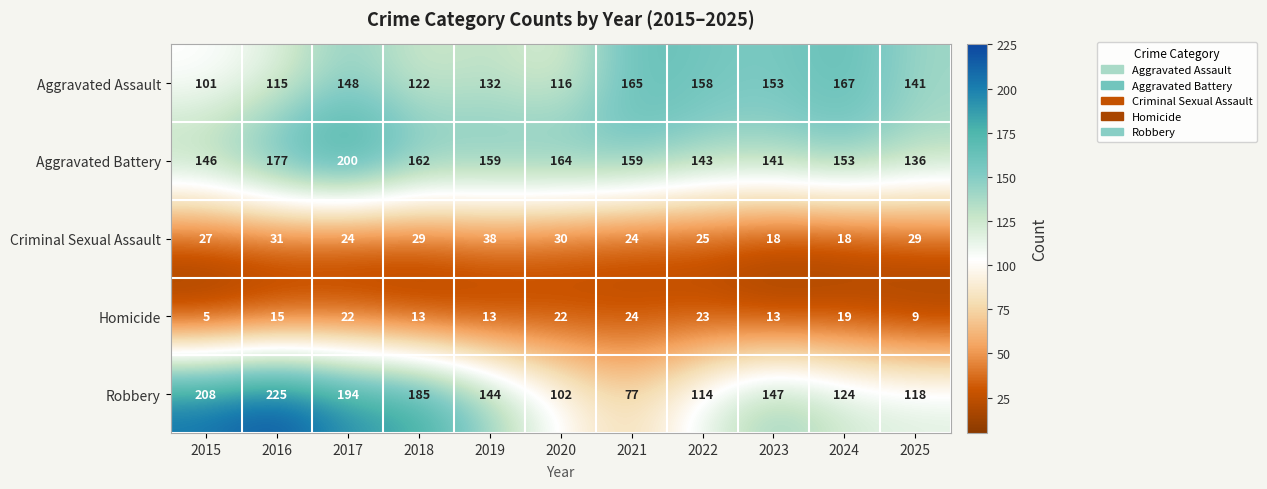

At which category is the sum across all series the highest?

2017